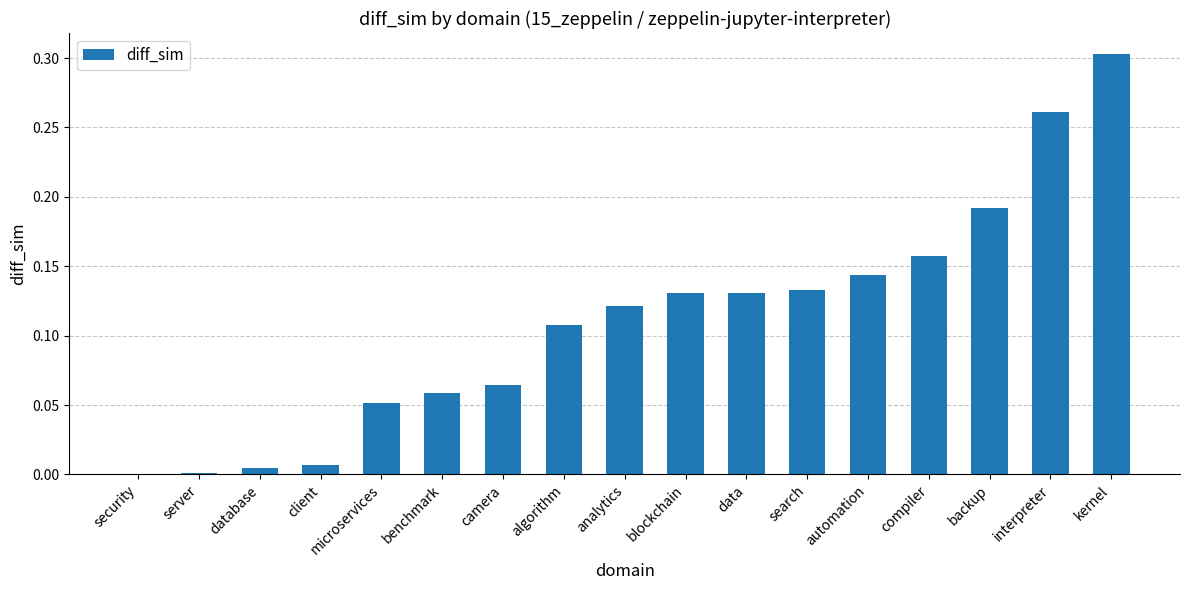

Which has a higher value, analytics or compiler?

compiler